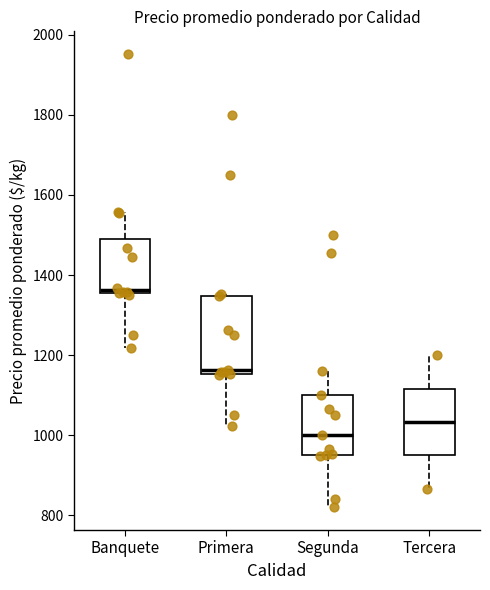

Reading left to right, transcribe this box plot: for each box, give where its median line is, the range the box spans, and where its two whiskers end, as read against the y-axis. The values are not printed on the chart, so give them approximately, as read against the axis.

Banquete: median 1360 (just above the box's lower edge), box 1360 to 1480, whiskers 1220 to 1560
Primera: median 1160 (just above the box's lower edge), box 1160 to 1340, whiskers 1020 to 1360
Segunda: median 1000, box 960 to 1100, whiskers 820 to 1160
Tercera: median 1040, box 960 to 1120, whiskers 860 to 1200